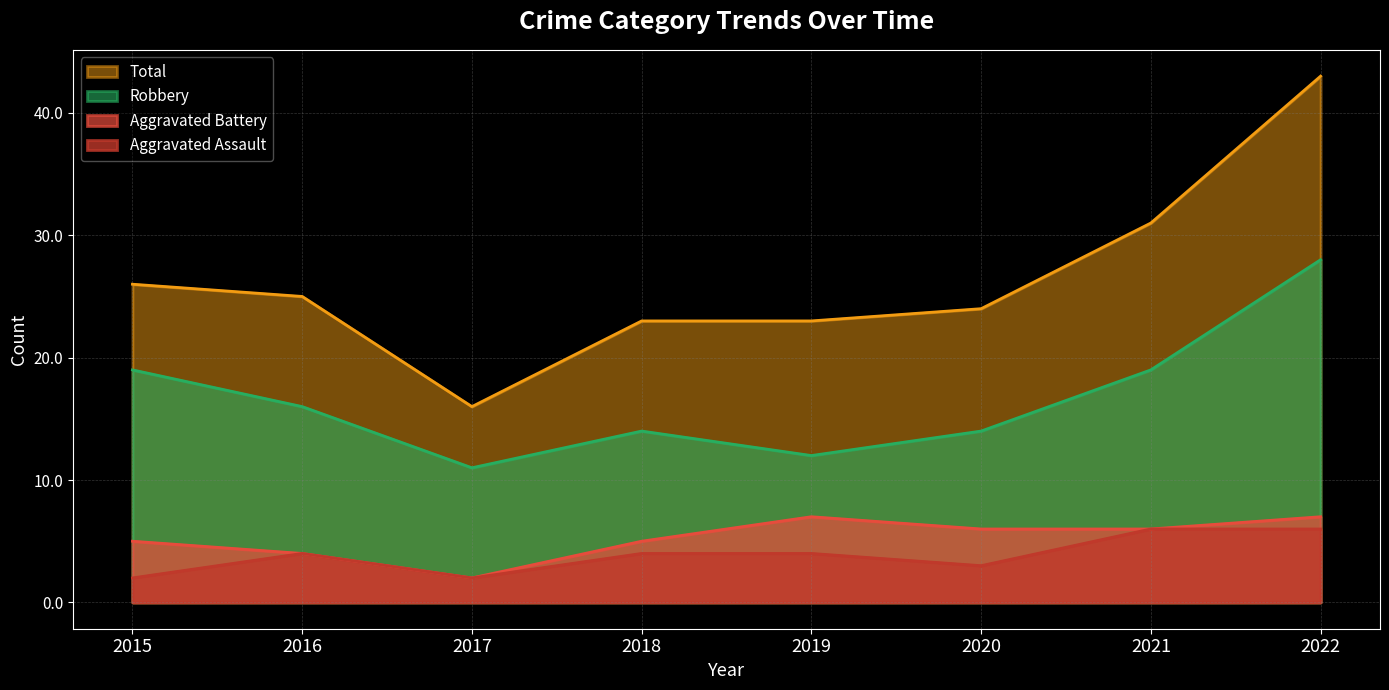

True or false: Robbery has more than 1 points higher than both neighbors.

False